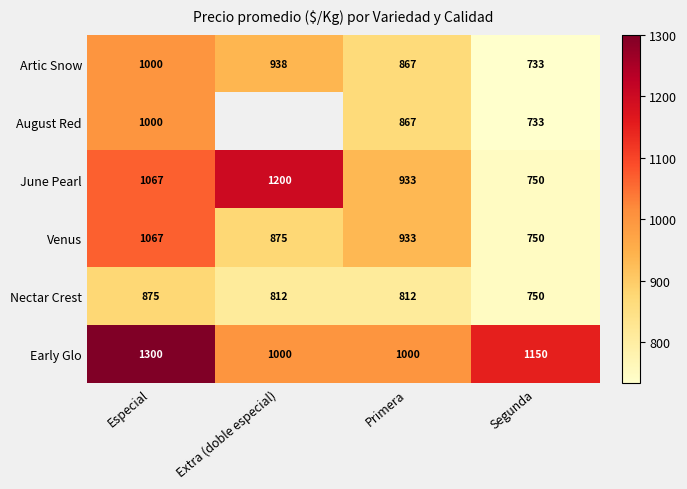

How many data points in June Pearl are less than 1067?

2